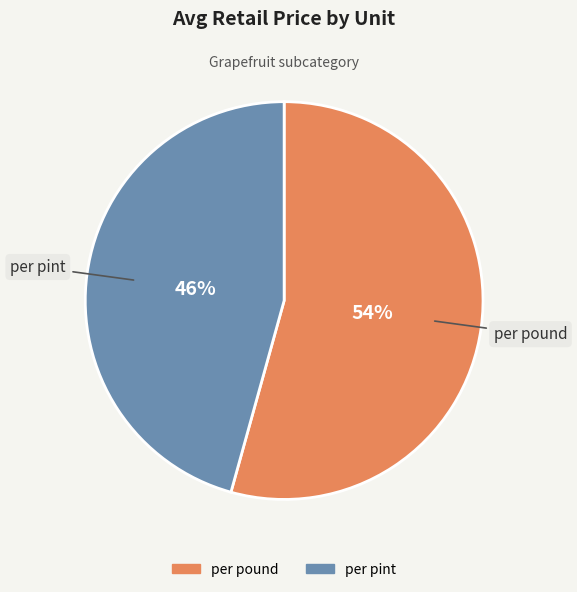

Which category has the smallest portion of the pie?

per pint